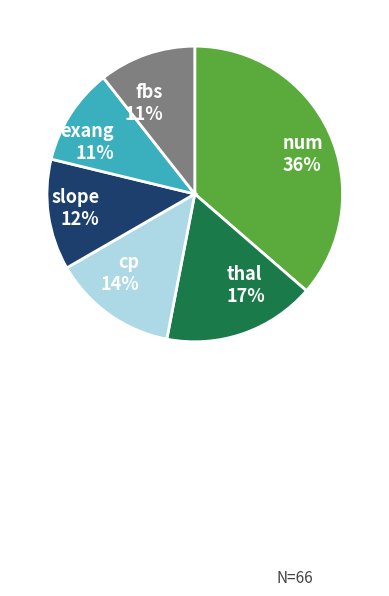

Do num 36% and slope 12% together represent more than half of the pie?

No